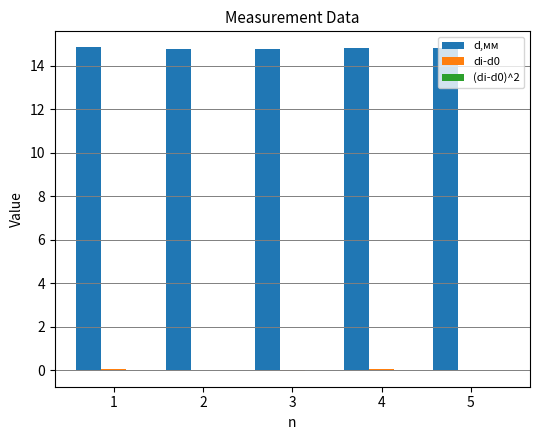

Which series has the largest total across all categories?

d,мм